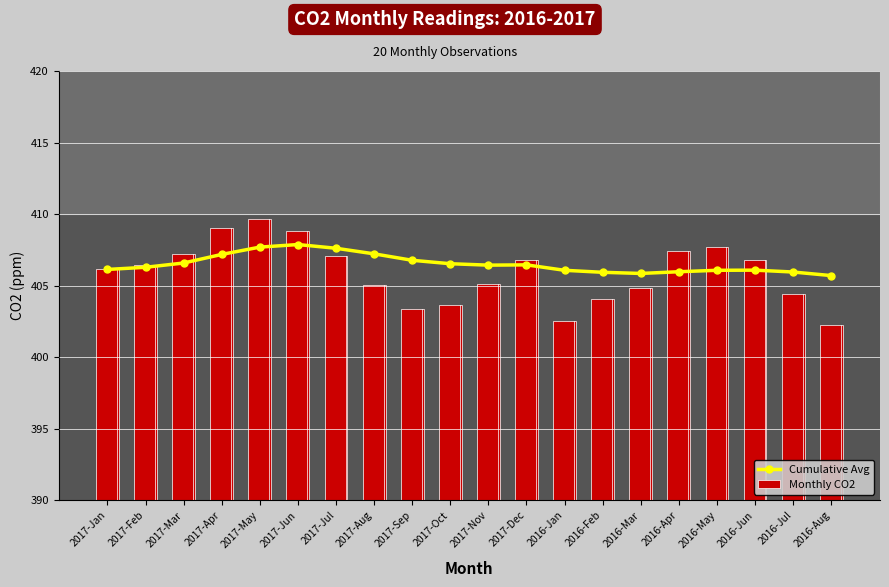

Which series has the widest spread of values?

Monthly CO2